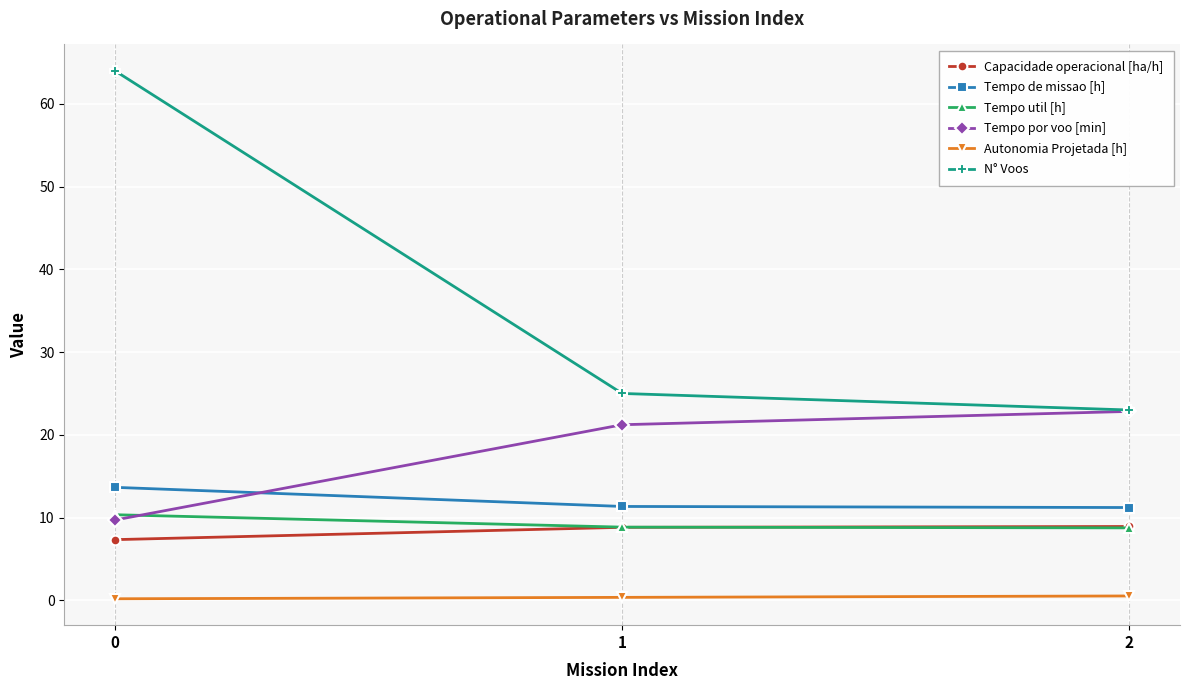

Which series has the widest spread of values?

N° Voos